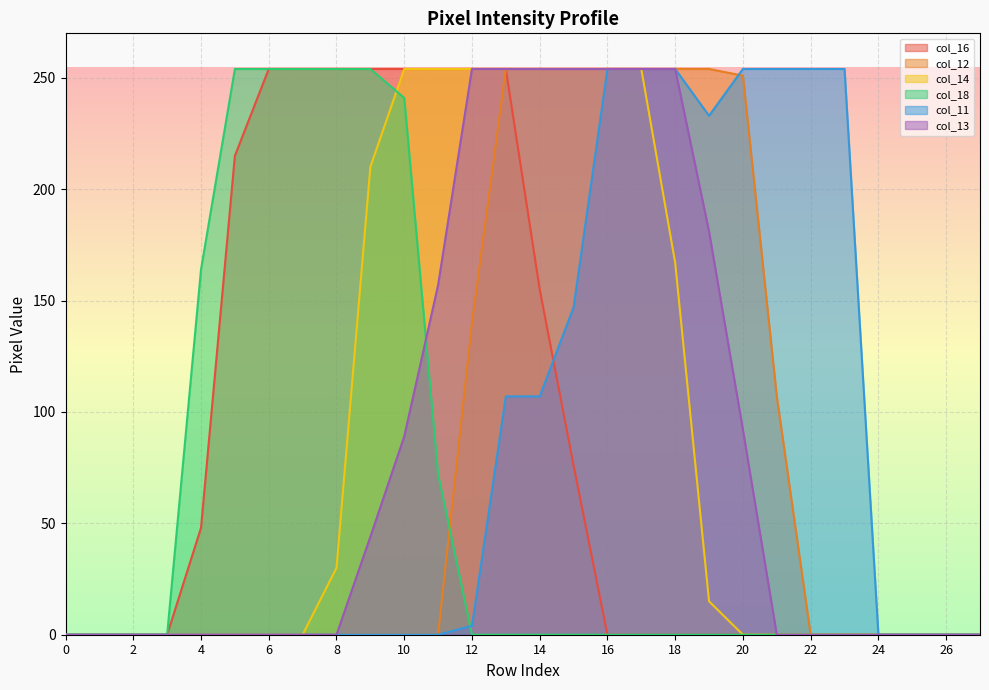

How many lines are shown in the chart?

6